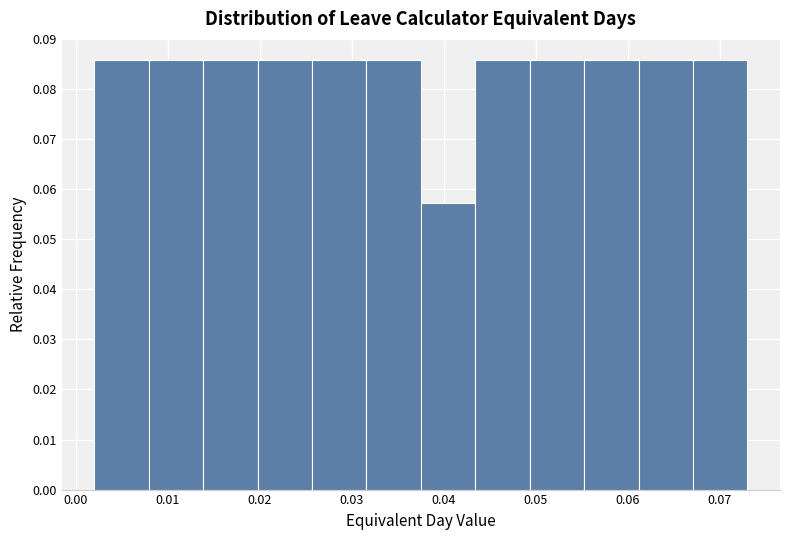

Reading left to right, list every bar in this chart as the range it spans on the x-axis followed by its height. Neither the bar edges nor the heights are printed on the chart, so give them approximately, as read against the axes.

0.002 to 0.008: 0.086
0.008 to 0.014: 0.086
0.014 to 0.020: 0.086
0.020 to 0.026: 0.086
0.026 to 0.032: 0.086
0.032 to 0.038: 0.086
0.038 to 0.043: 0.057
0.043 to 0.049: 0.086
0.049 to 0.055: 0.086
0.055 to 0.061: 0.086
0.061 to 0.067: 0.086
0.067 to 0.073: 0.086